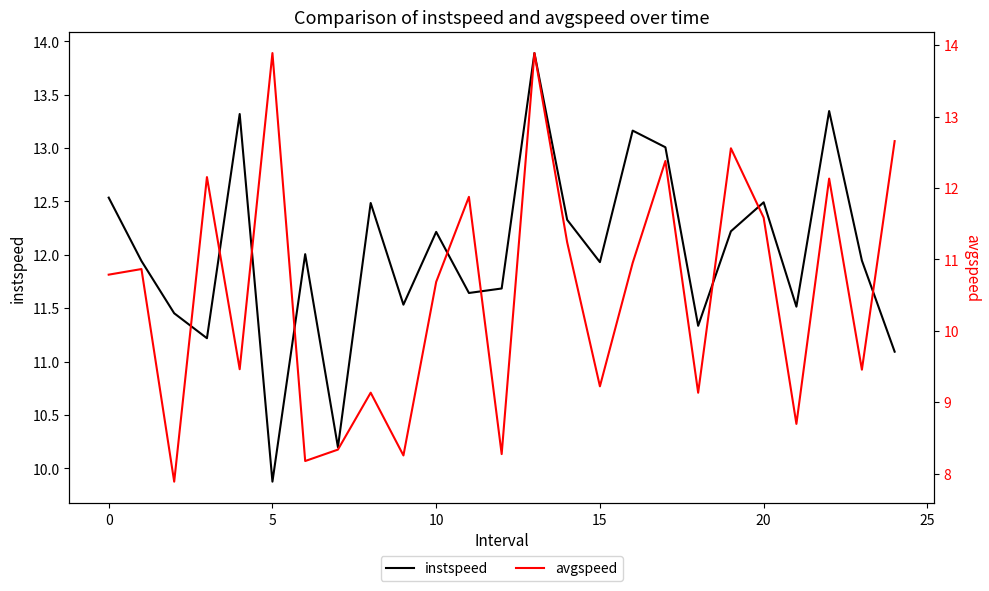

The instspeed series shows 9.9 at 5. True or false?

True